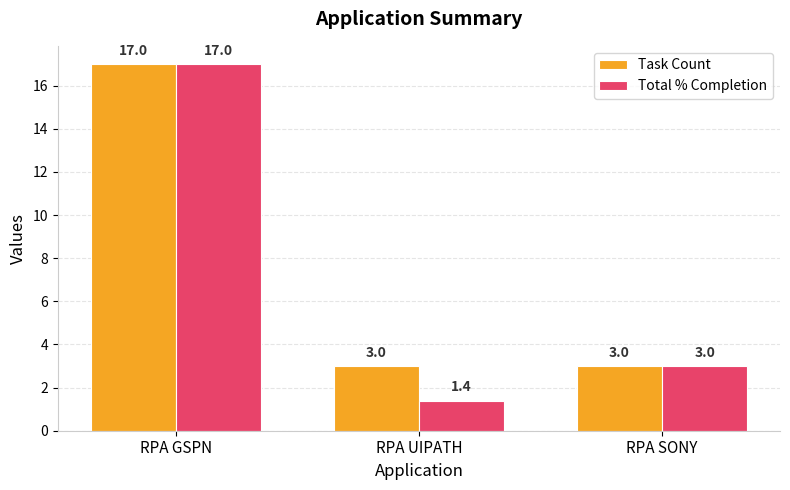

List the series in order of their overall mean, lowest first.

Total % Completion, Task Count